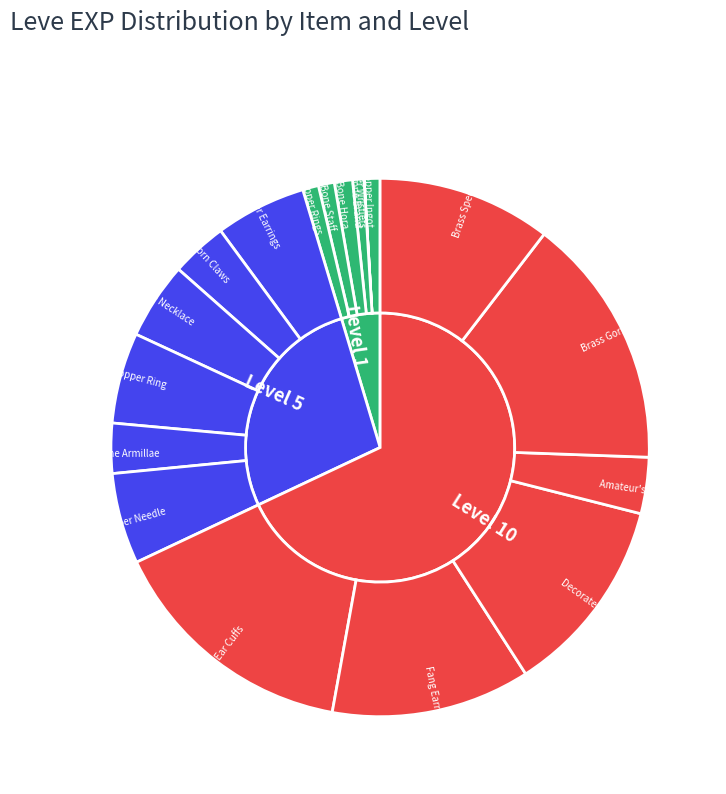

How many slices are in this pie chart?

18